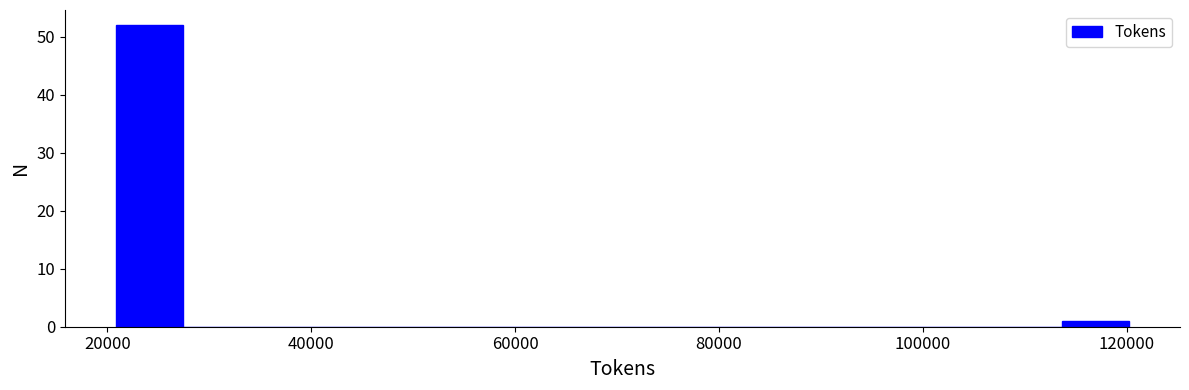

Read against the x-axis, roughly where is the centre of the tallest bar?

24000